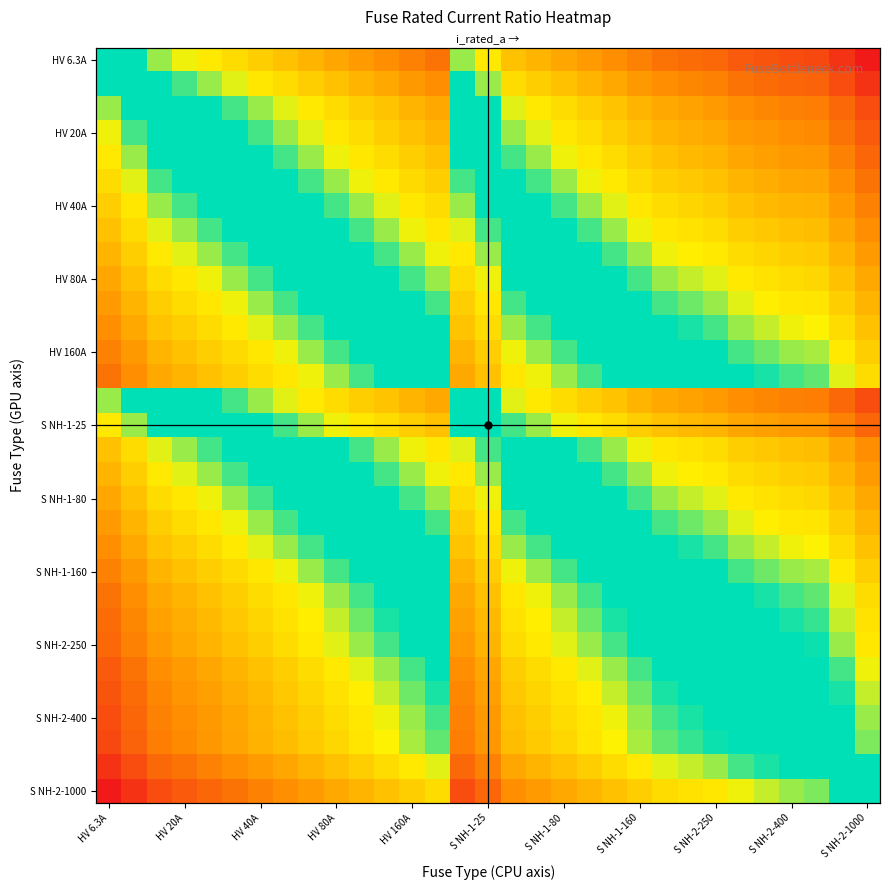

What is the total value across all series at 11?

42.8